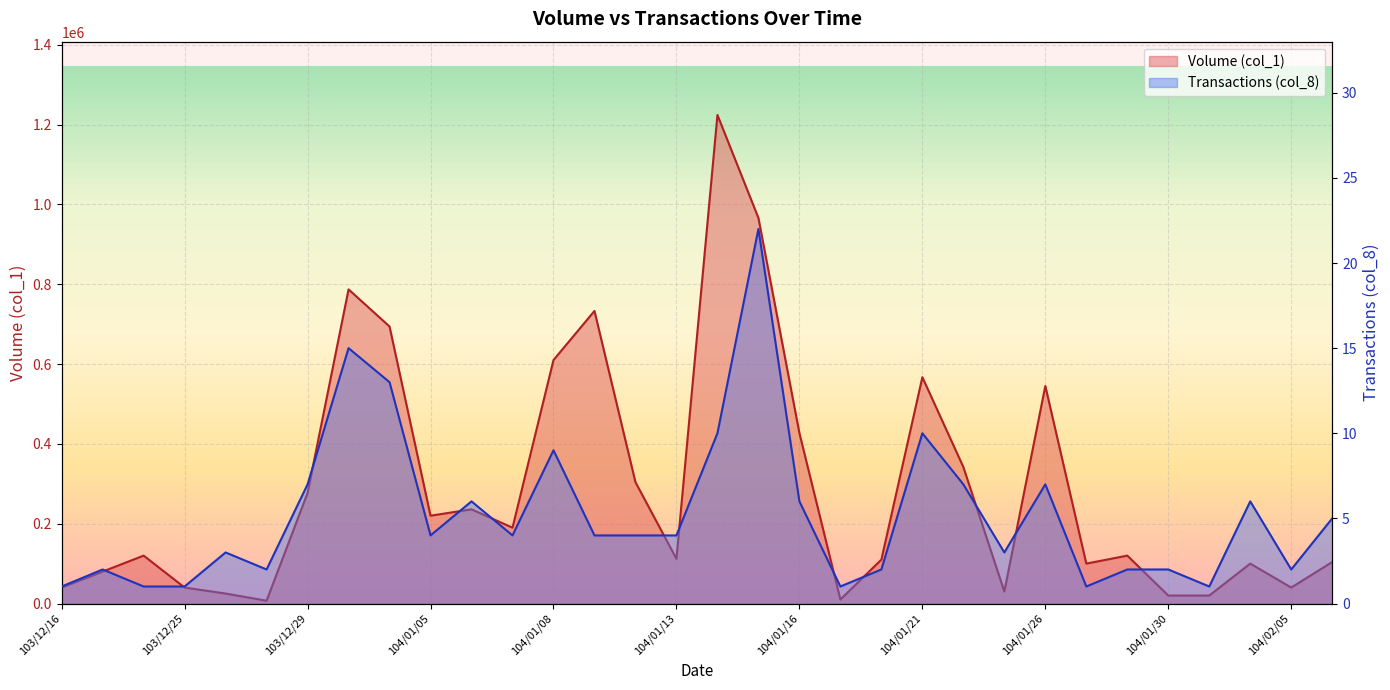

Where is the first local maximum for Volume (col_1)?

103/12/23